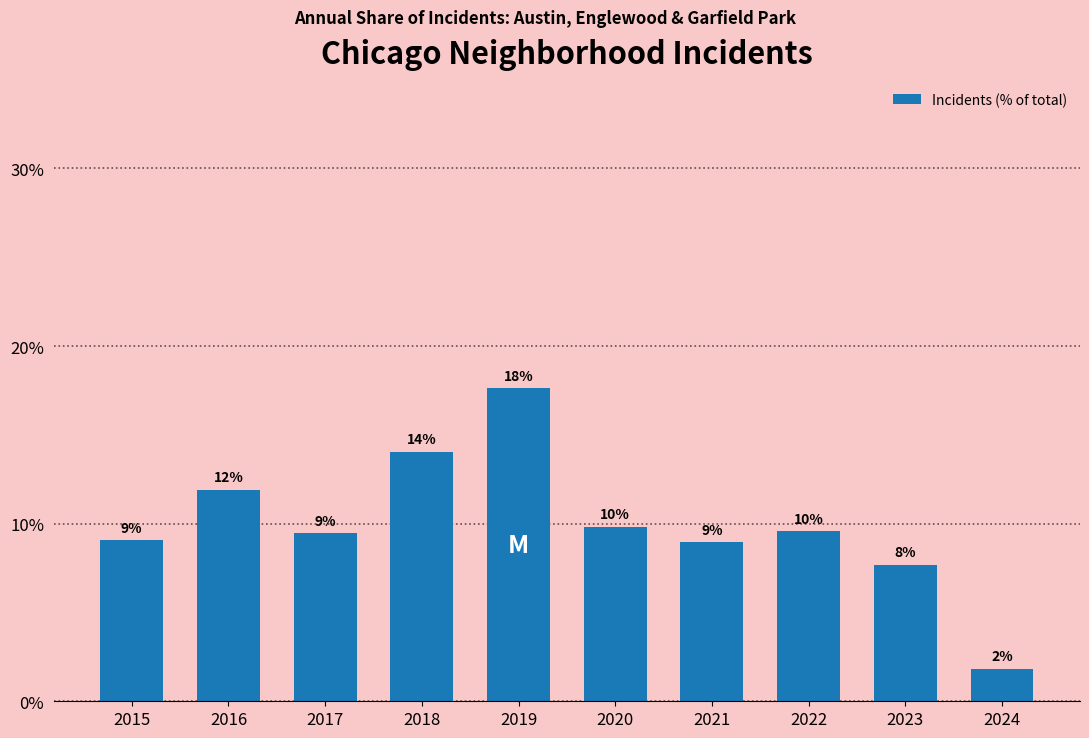

Does the chart contain any negative values?

No